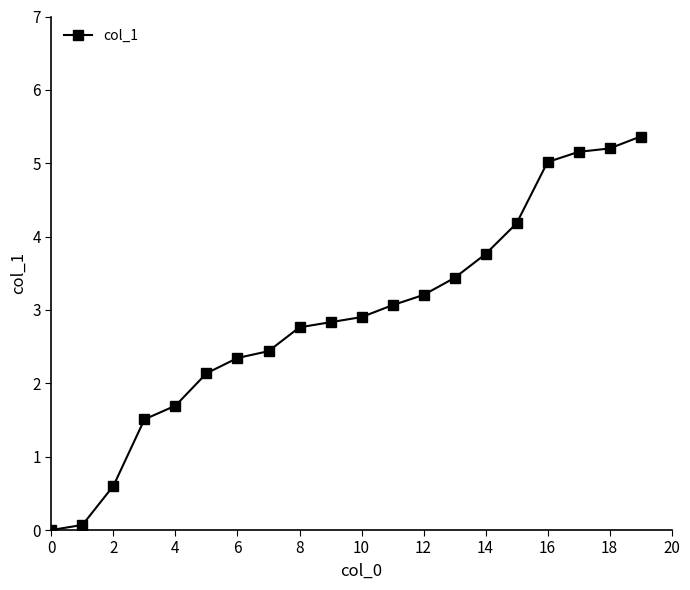

What is the value of the 18th point from the left?

5.2